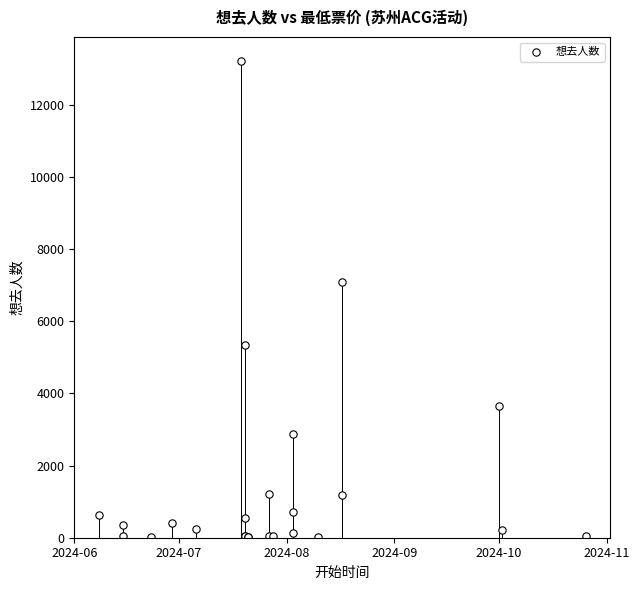

What Y value in the scatter plot is closest to 6615?

7092